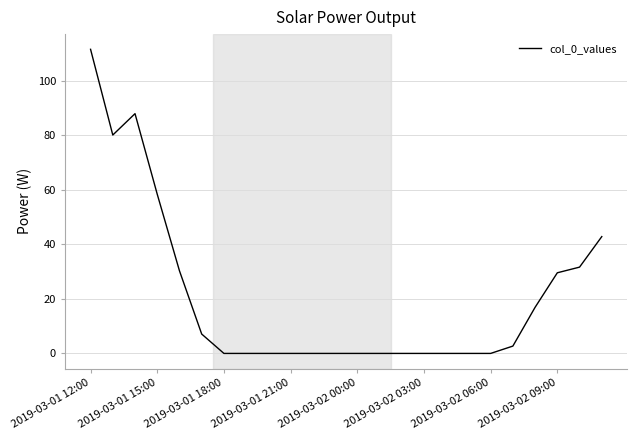

What is the difference between the maximum and minimum values?

111.6